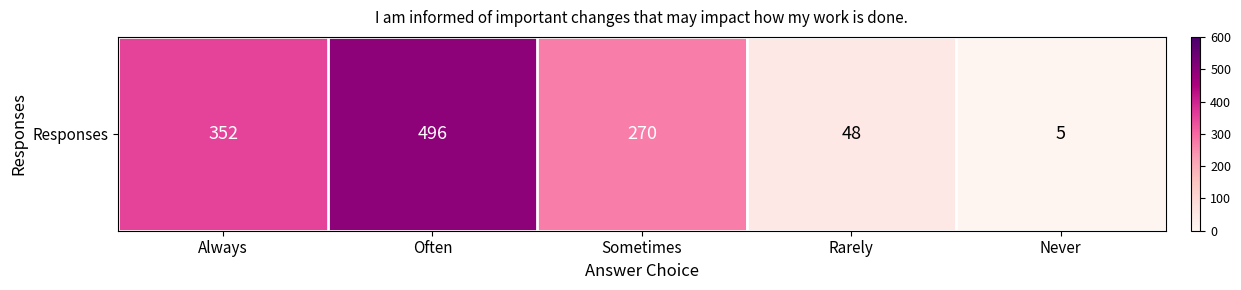

How many data points are less than 270?

2